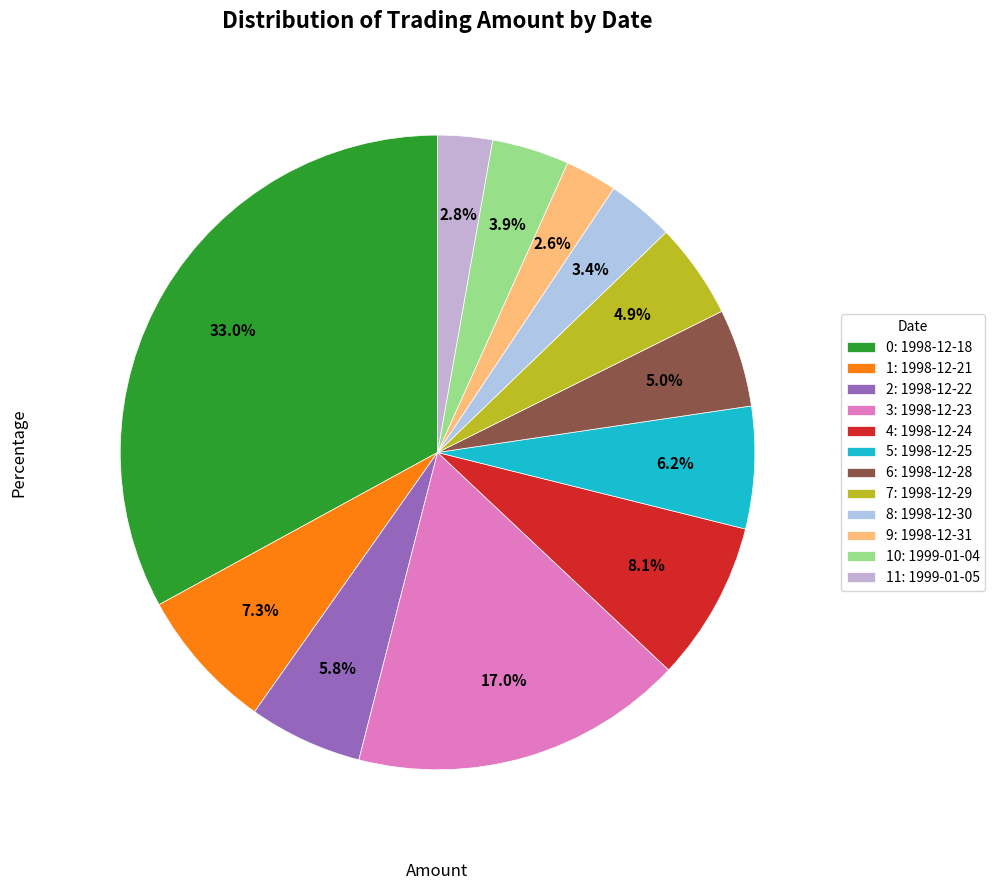

What is the largest slice in the pie chart?

0: 1998-12-18